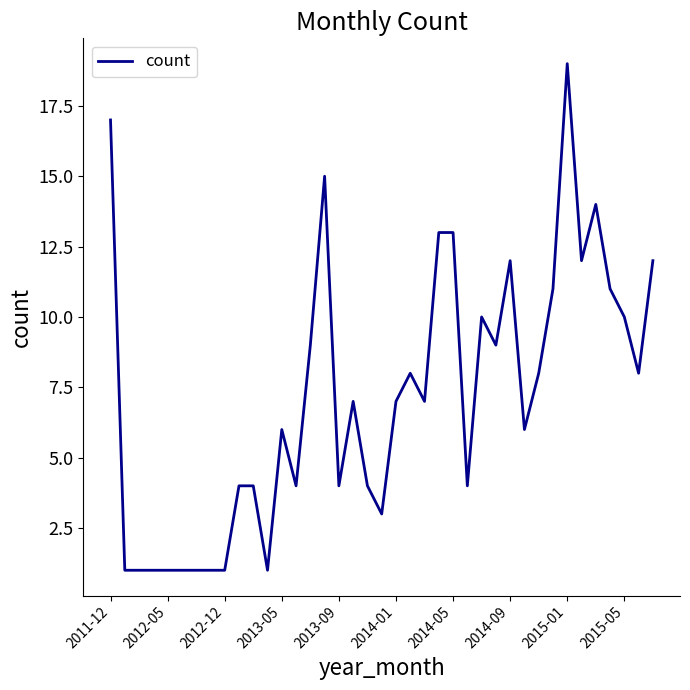

What is the difference between the maximum and minimum values?

18